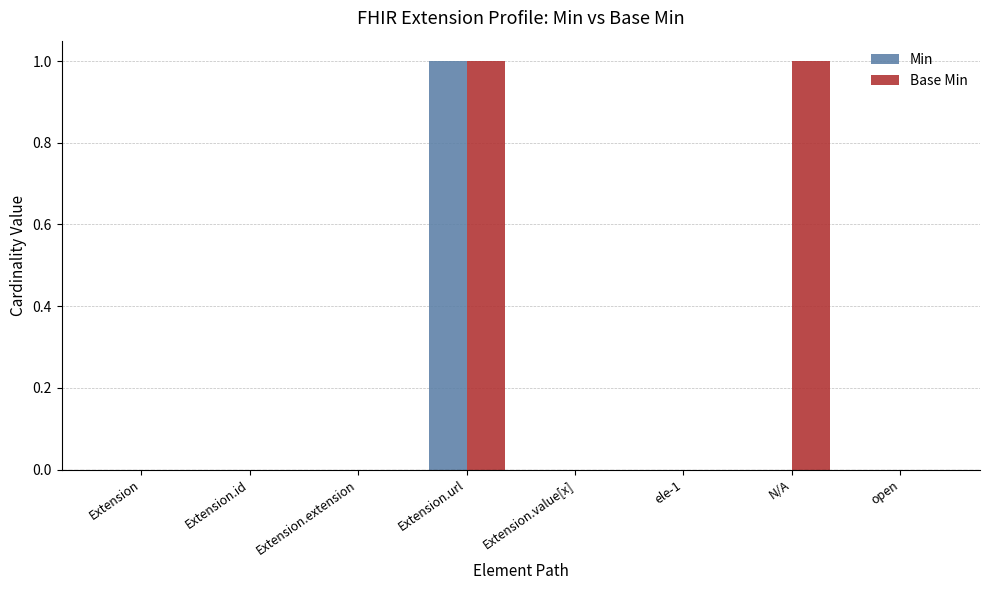

Reading right to left, extract all data points from this chart.

Min: open=0	N/A=0	ele-1=0	Extension.value[x]=0	Extension.url=1	Extension.extension=0	Extension.id=0	Extension=0
Base Min: open=0	N/A=1	ele-1=0	Extension.value[x]=0	Extension.url=1	Extension.extension=0	Extension.id=0	Extension=0